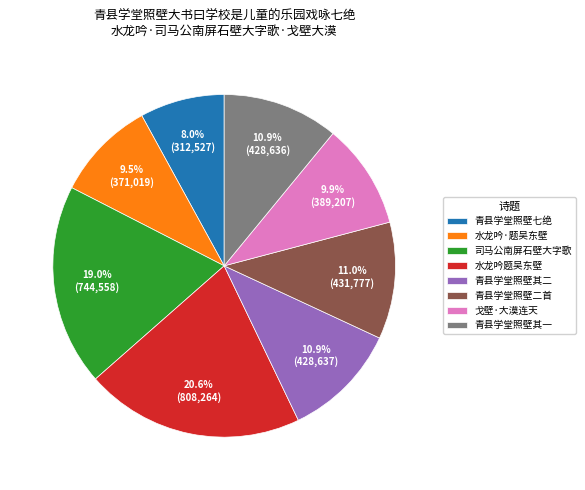

To the nearest percent, what is the difference between the largest and smallest slice percentages?

13%